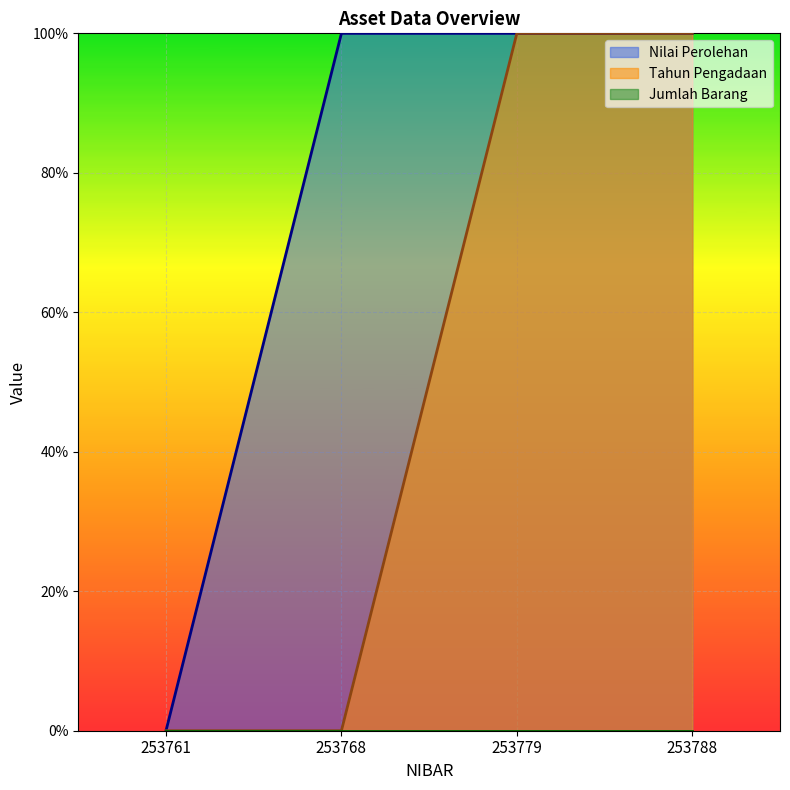

The value of Tahun Pengadaan at 253788 is 55. True or false?

False